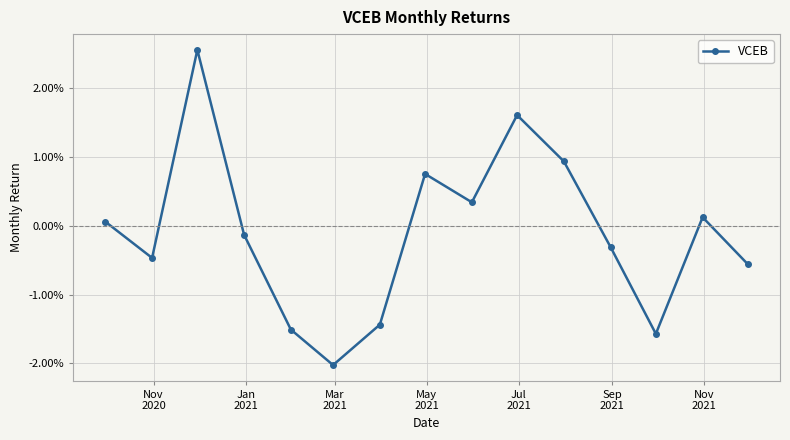

True or false: there are more than 0 points higher than both neighbors.

True